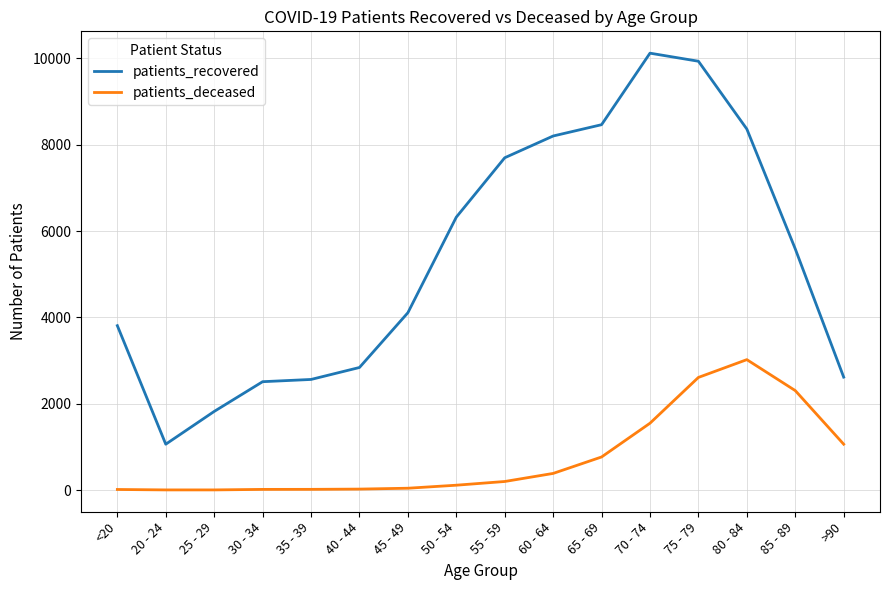

Count the number of categories in the chart.

16